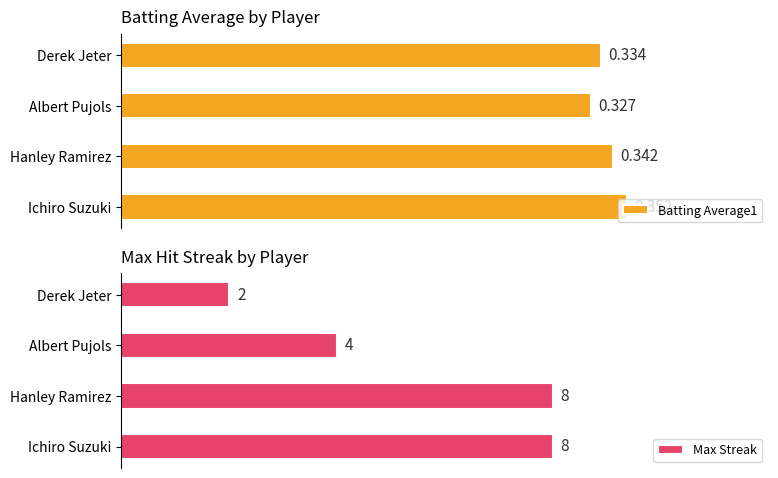

What is the difference between the maximum and minimum values in the Max Streak series?

6.0